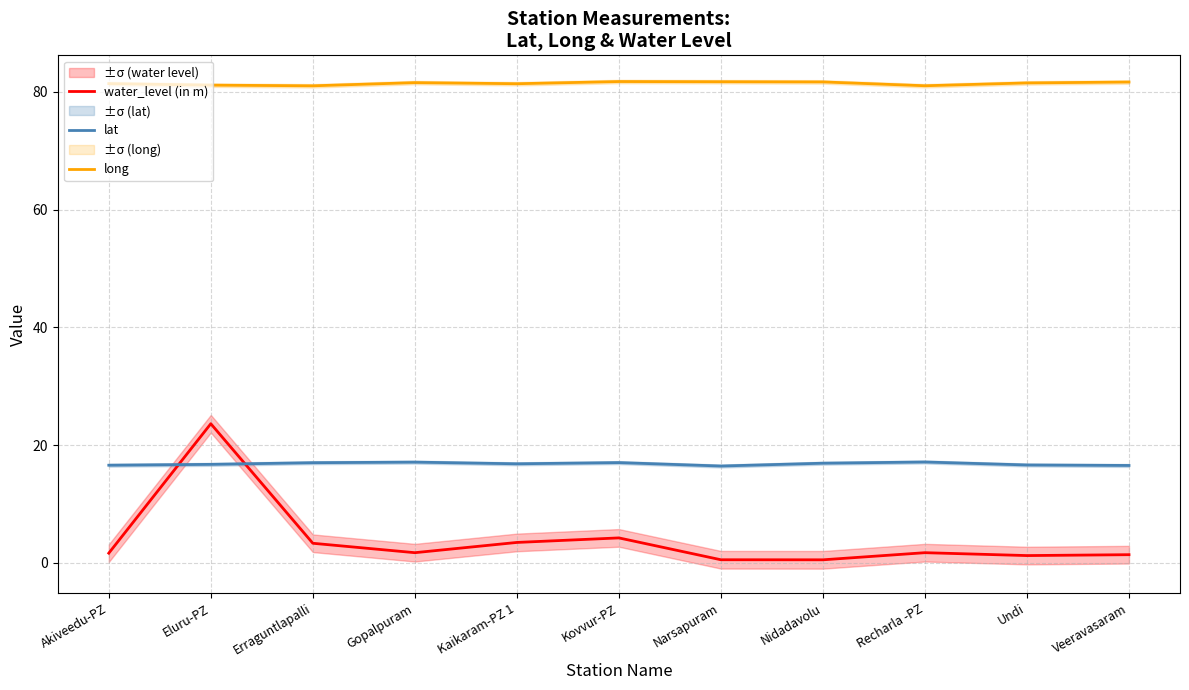

In lat, how many points are higher than both neighbors (excluding endpoints)?

3